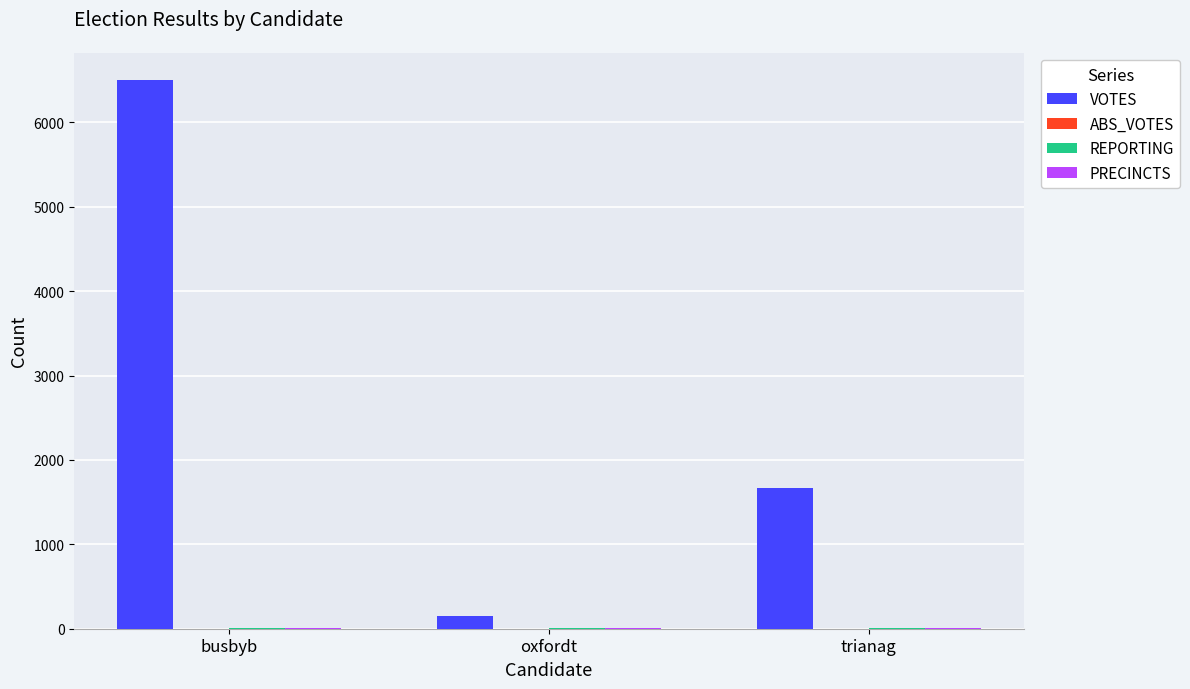

Which label corresponds to the largest value in the chart?

busbyb